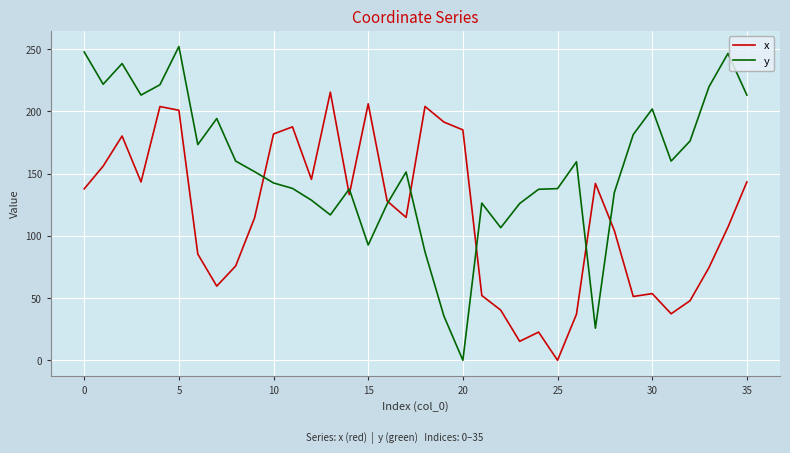

Does the chart have visible grid lines?

Yes